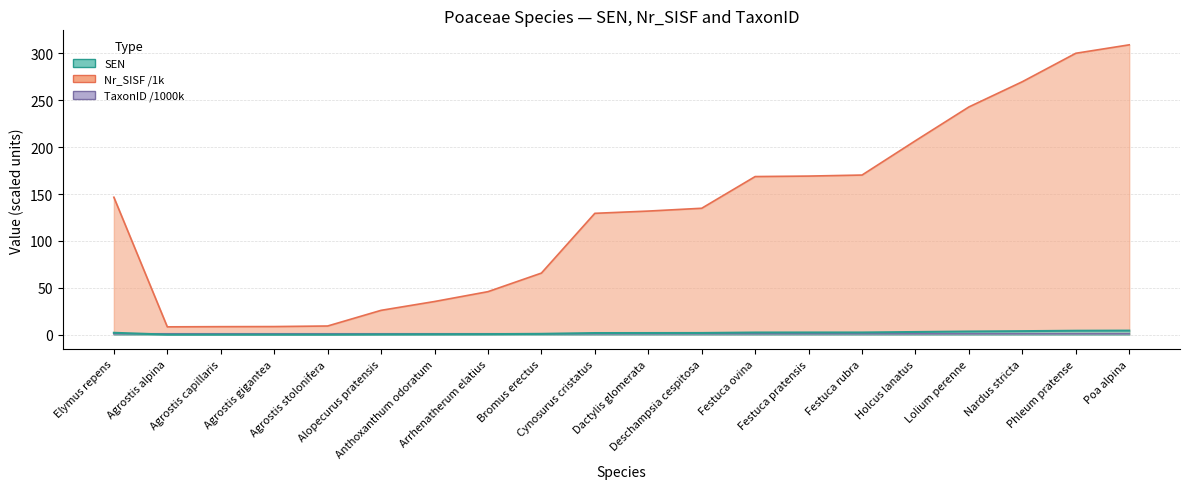

List the series in order of their peak value, lowest first.

TaxonID, SEN, Nr_SISF